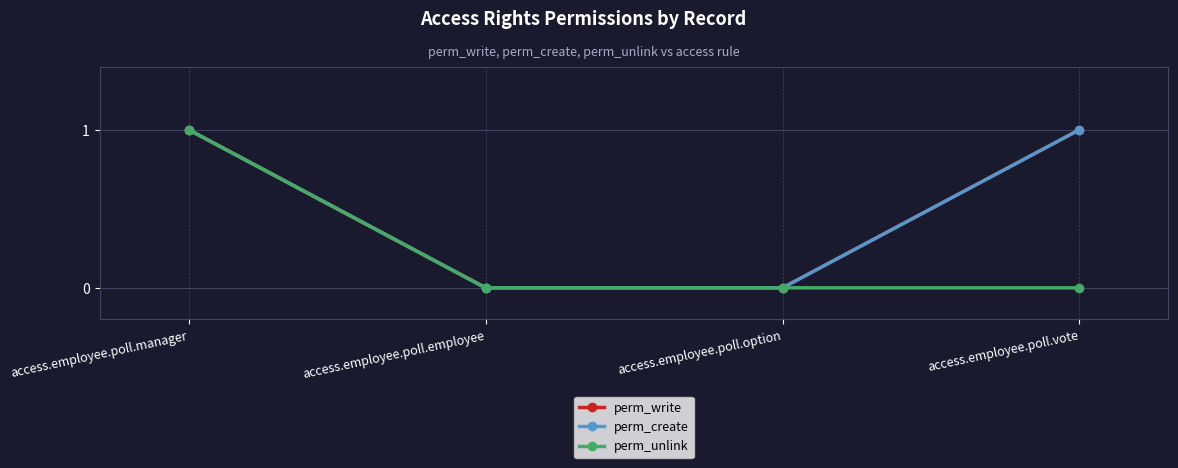

Does the chart have visible grid lines?

Yes